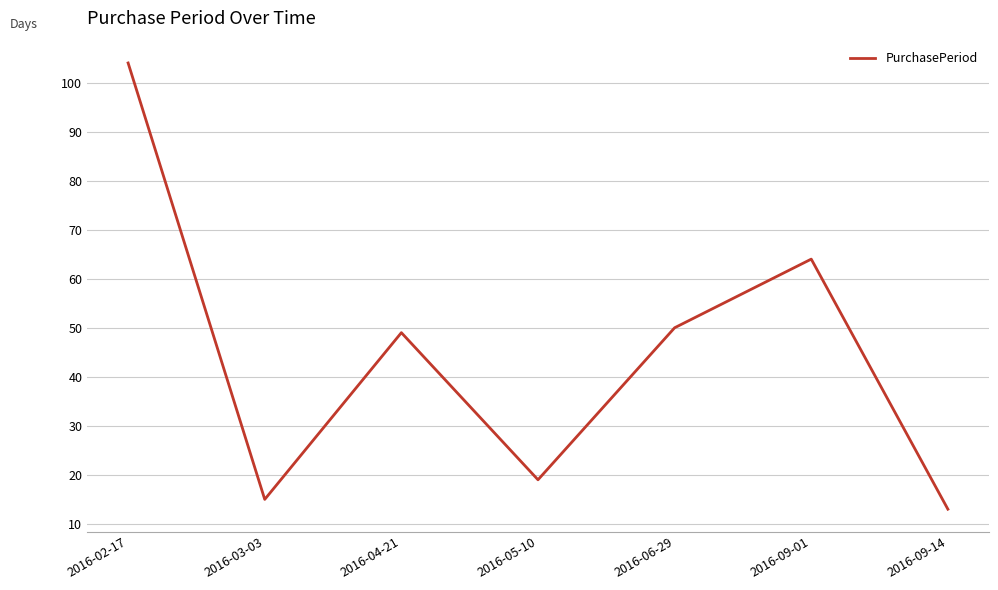

Reading right to left, what are all the values shown in this chart?

2016-09-14=13	2016-09-01=64	2016-06-29=50	2016-05-10=19	2016-04-21=49	2016-03-03=15	2016-02-17=104